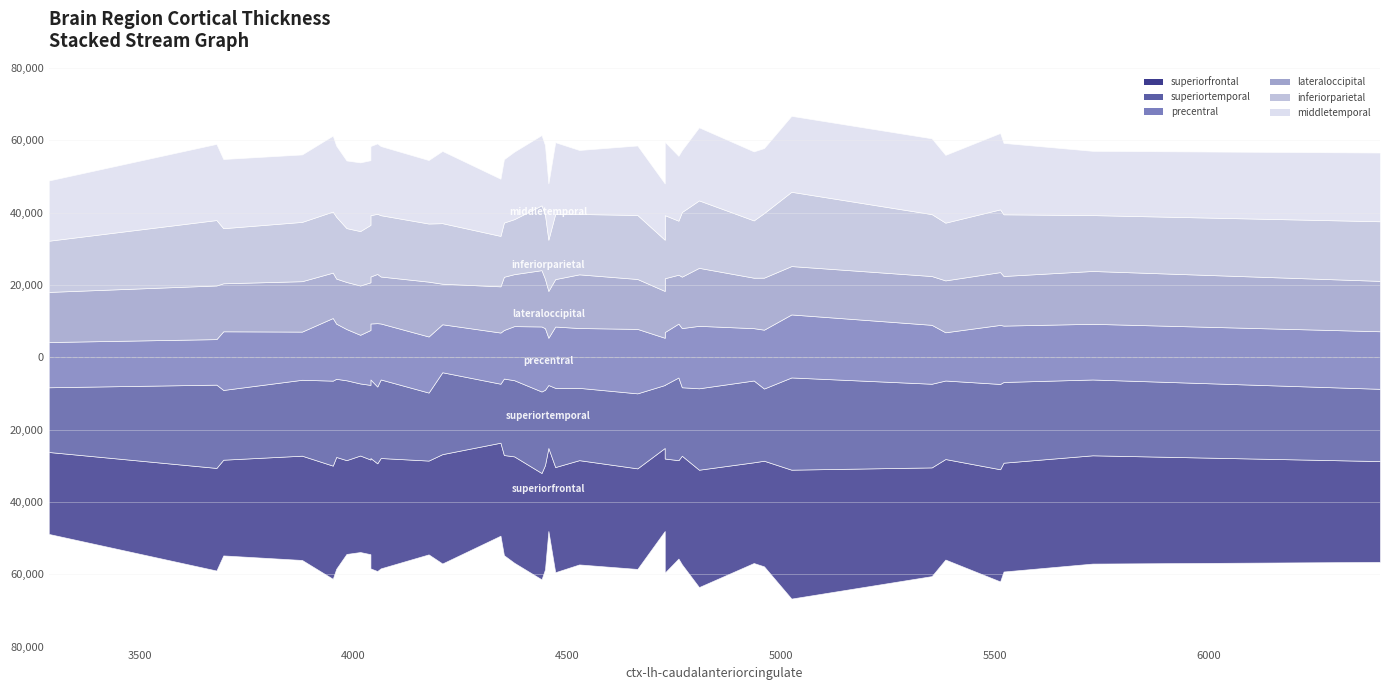

Where is the first local minimum for ctx-lh-superiortemporal?

3696